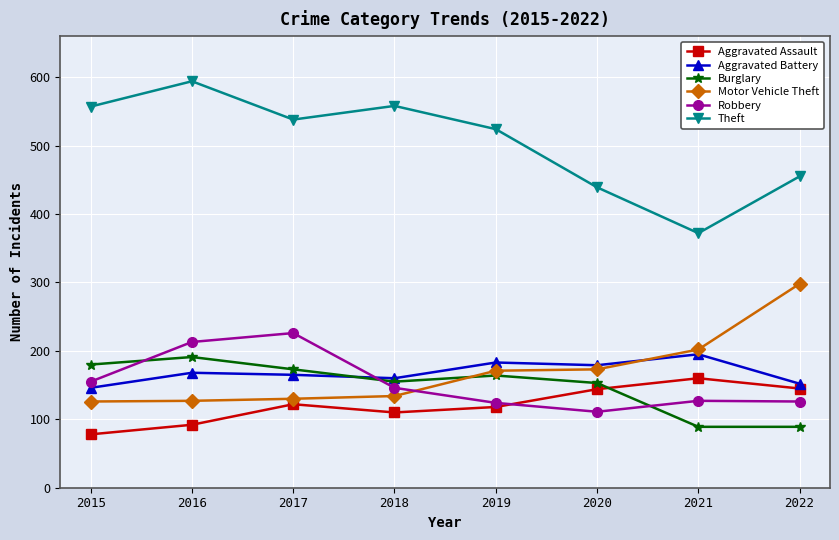

What is the difference between the Robbery values at 2021 and 2022?

1